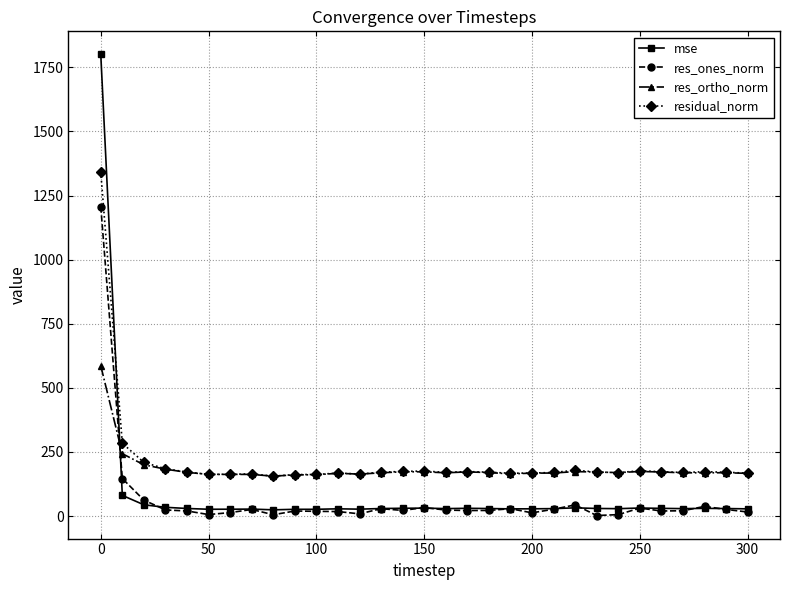

Rank the series by their maximum value, from highest to lowest.

mse, residual_norm, res_ones_norm, res_ortho_norm